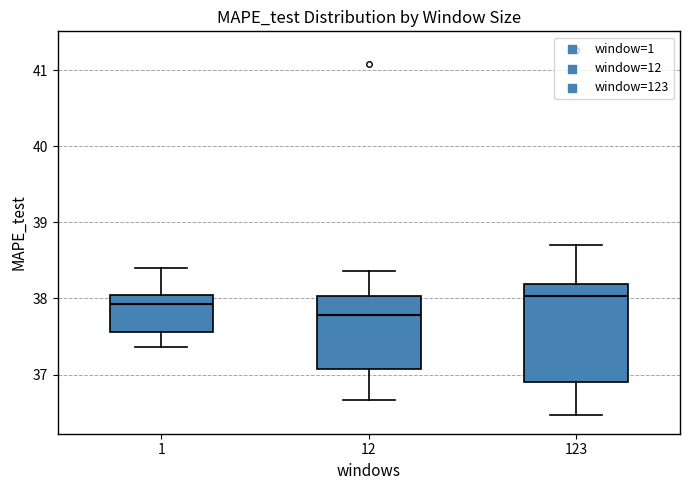

Where does the lower whisker of the box at x = 123 end on the y-axis? The values are not printed on the chart, so give them approximately, as read against the axis.

36.5